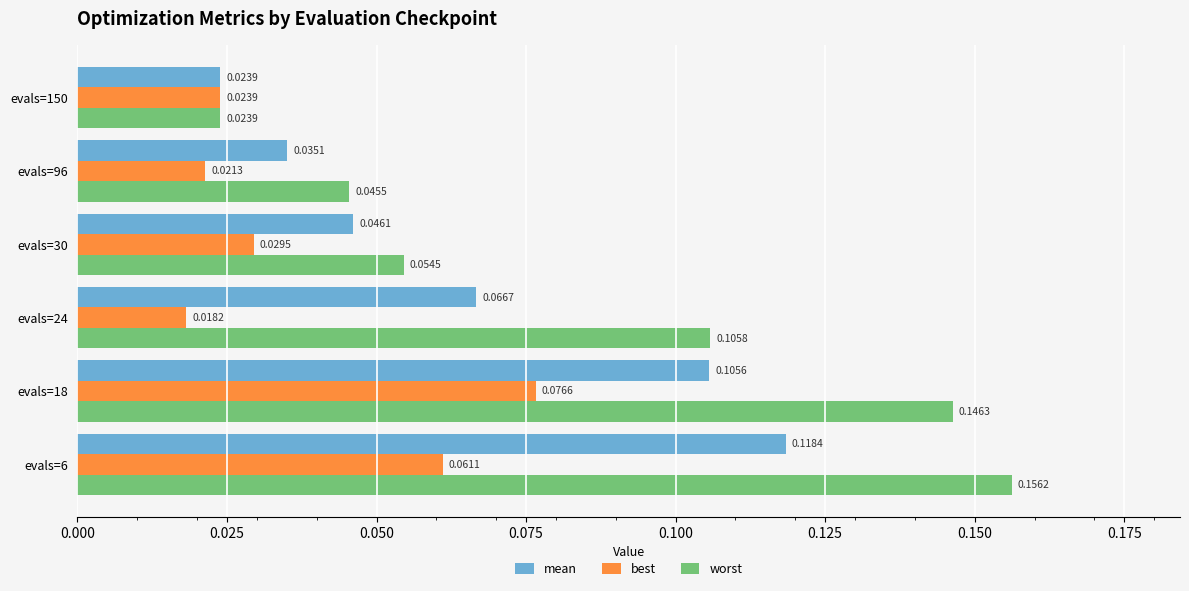

Is the value of mean at evals=30 greater than the value of best at evals=30?

Yes